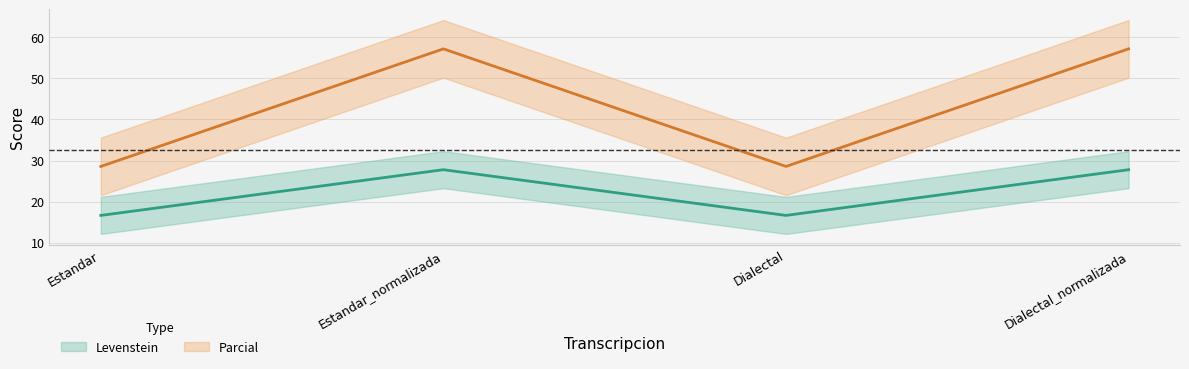

In Parcial, how many points are higher than both neighbors (excluding endpoints)?

1